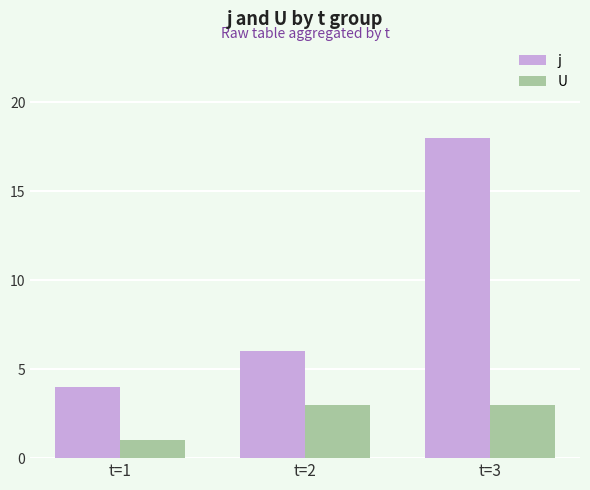

What is the approximate value of U at t=2?

3